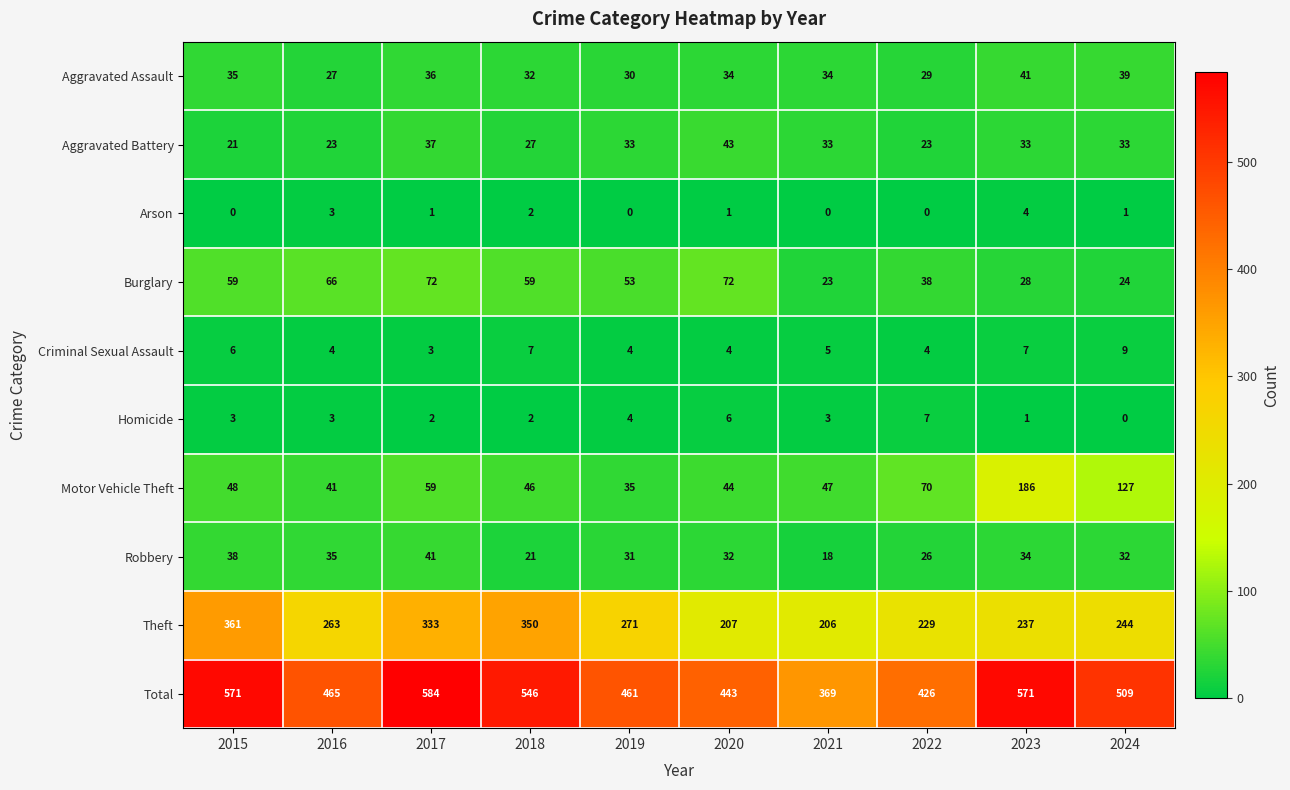

Read the Theft value at 2017, to the nearest 10.

330